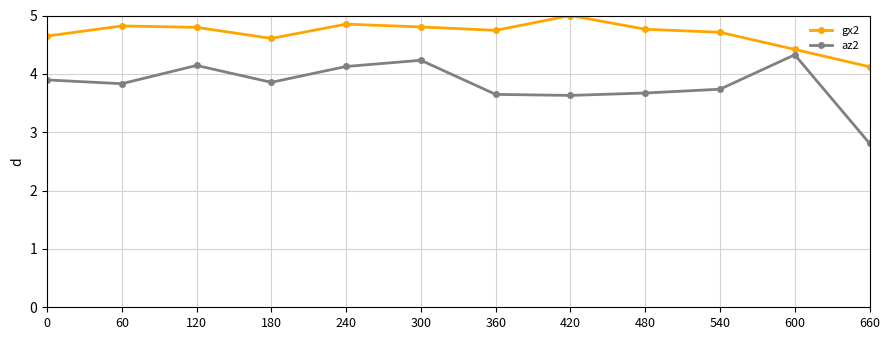

Read the az2 value at 120.

4.1